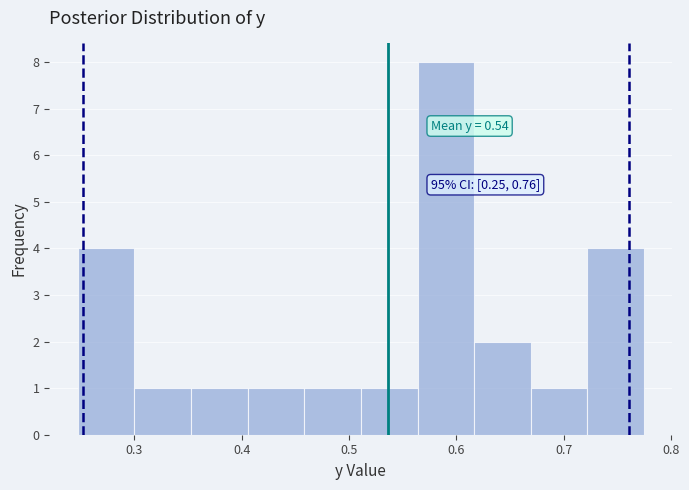

Which range on the x-axis has the tallest bar?

0.56 to 0.62